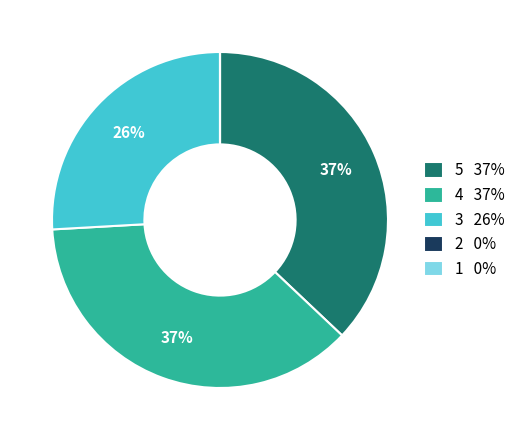

The 5 37% slice represents 37% of the pie. True or false?

True